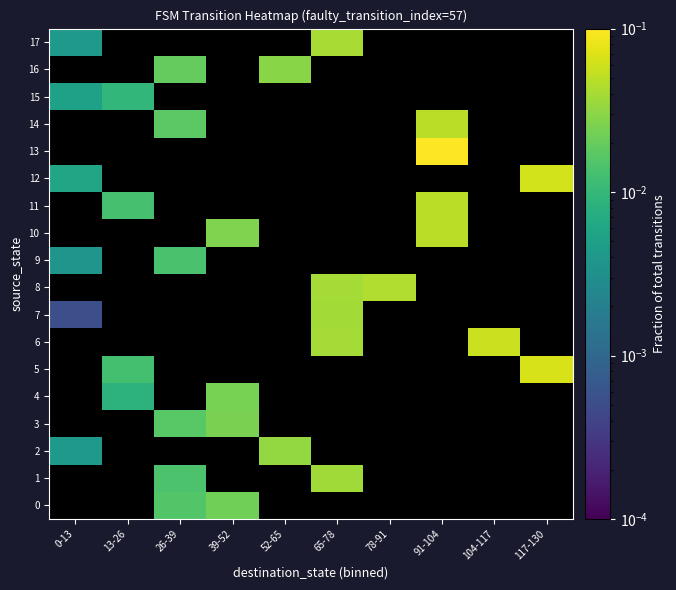

At which category is the sum across all series the highest?

91-104